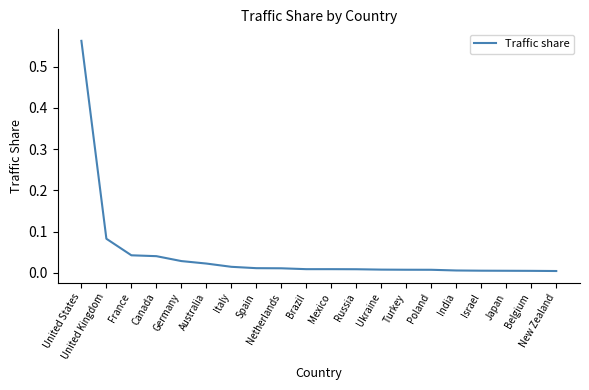

Between Germany and United Kingdom, which is larger?

United Kingdom